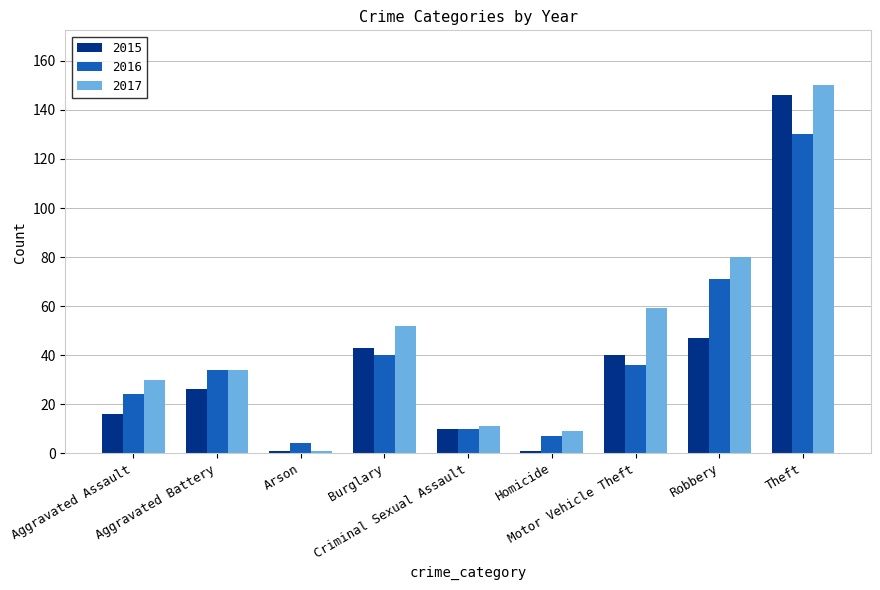

What is the difference between the 2017 values at Criminal Sexual Assault and Aggravated Assault?

19